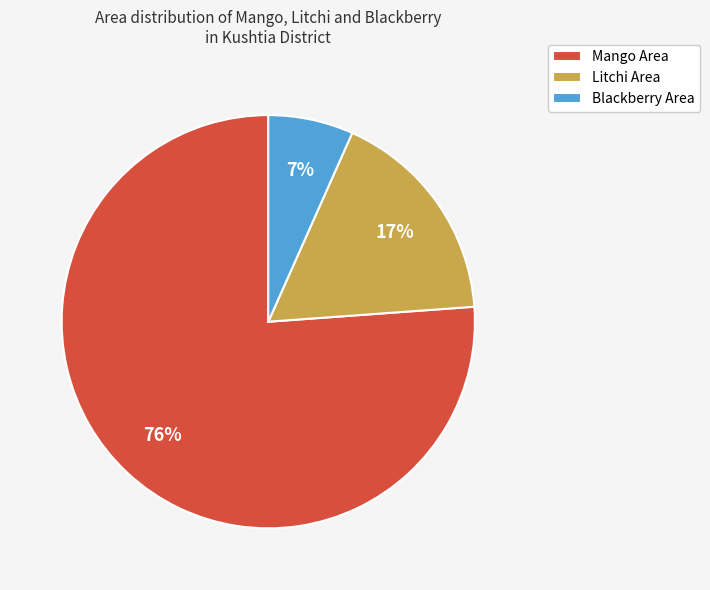

Count the number of slices in the pie.

3